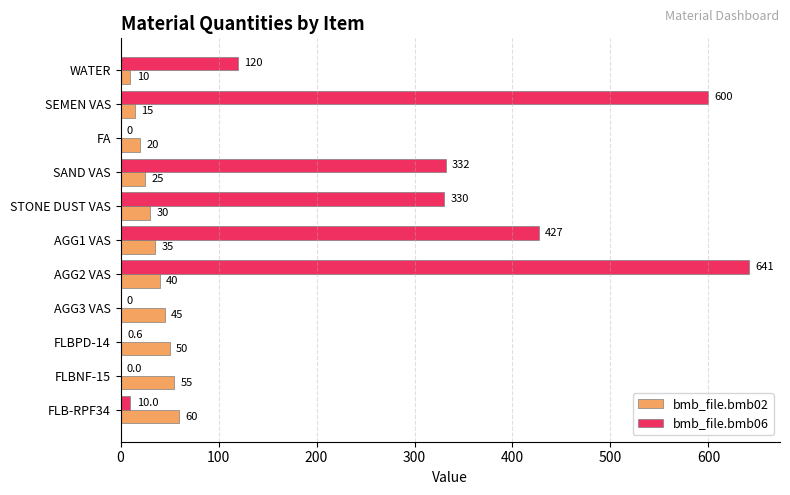

The bmb_file.bmb06 series shows 0.0 at FA. True or false?

True